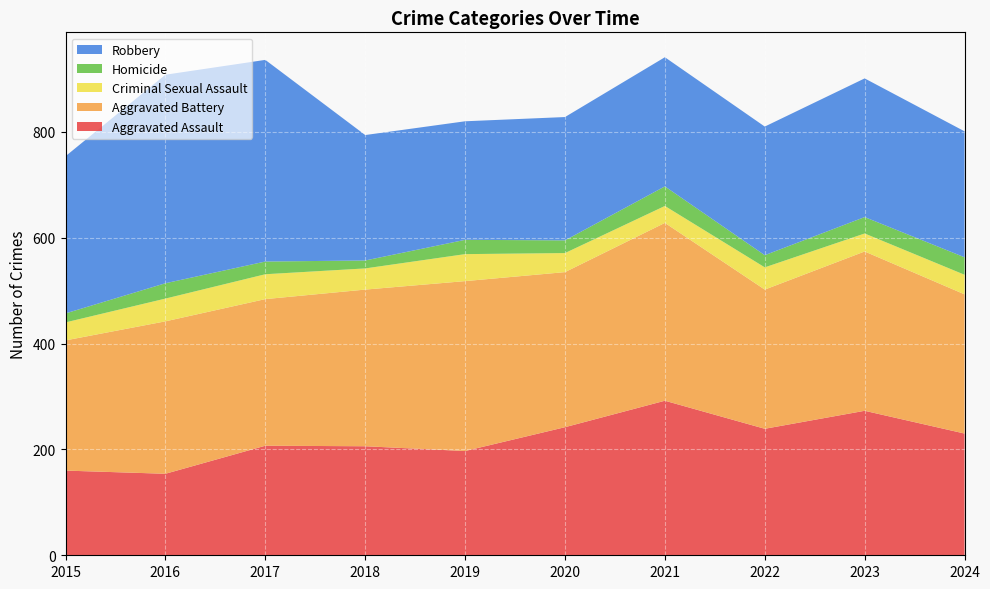

Reading right to left, list all the values displayed in this chart.

Aggravated Assault: 230	273	239	292	242	197	206	207	154	160
Aggravated Battery: 263	301	263	336	293	321	296	277	288	246
Criminal Sexual Assault: 37	34	42	32	36	51	40	47	43	34
Homicide: 33	31	23	37	24	27	15	24	29	17
Robbery: 238	262	243	244	233	224	237	381	394	297